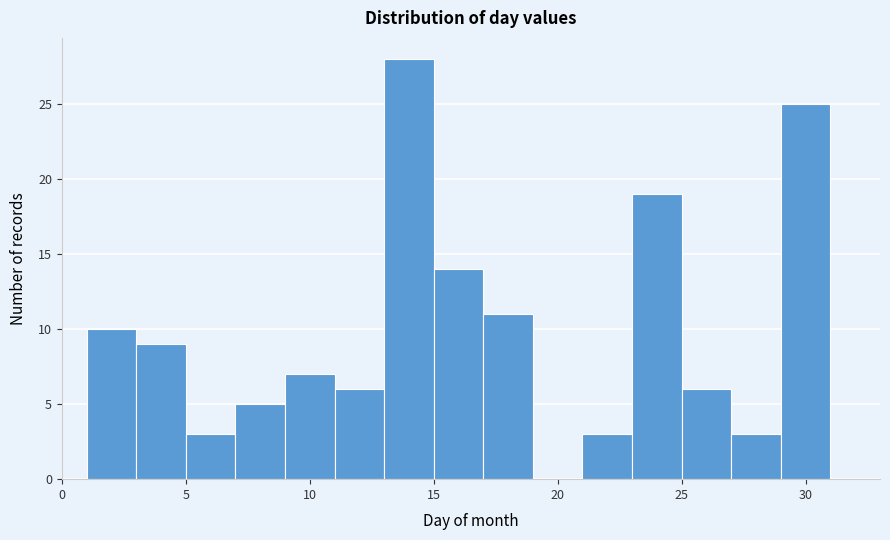

What is the height of the bar covering 7 to 9 on the x-axis? The values are not printed on the chart, so give them approximately, as read against the axis.

5